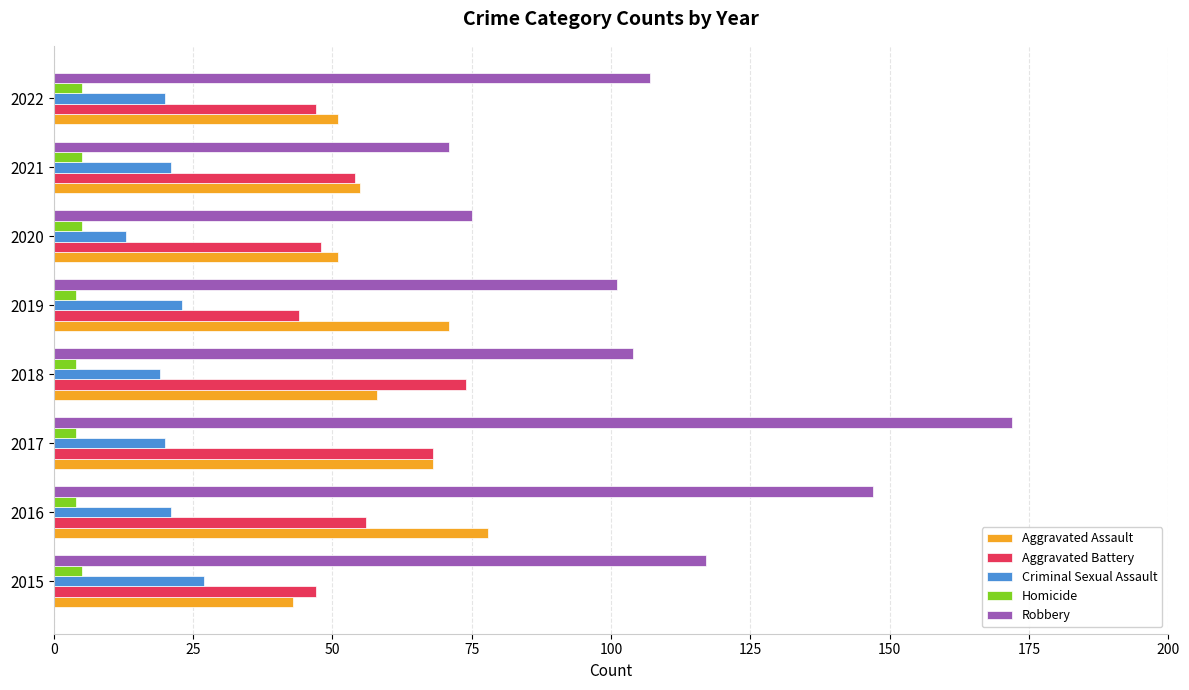

What value does the Homicide series have at 2020?

5